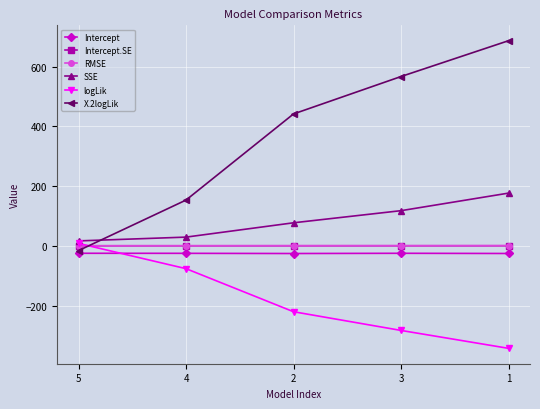

Does the chart have visible grid lines?

Yes